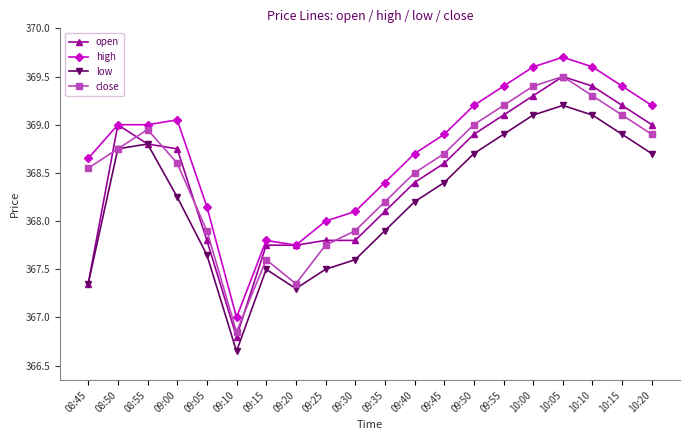

What is the label of the 6th point from the left?

09:10